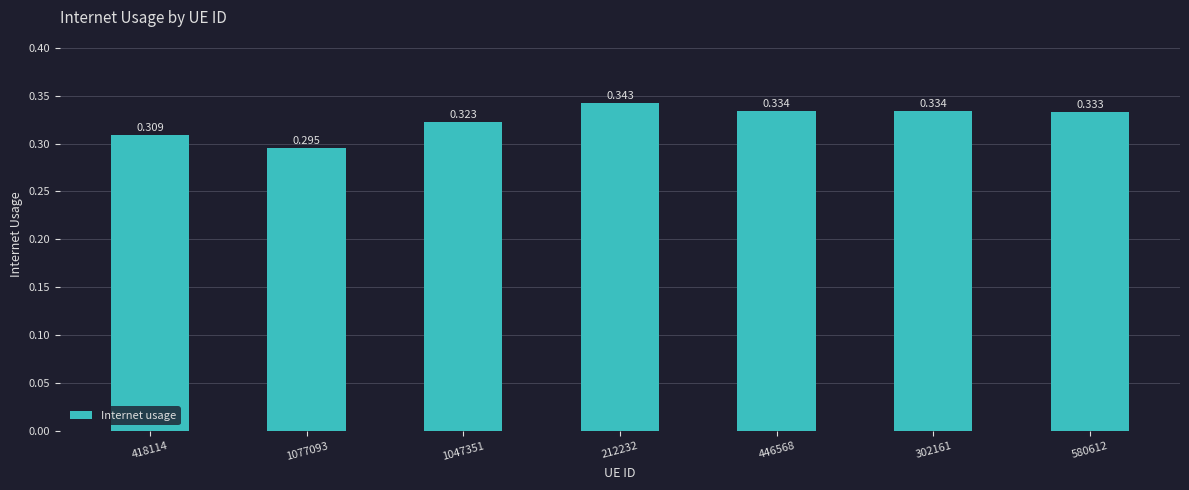

Reading right to left, what are all the values shown in this chart?

0.3	0.3	0.3	0.3	0.3	0.3	0.3